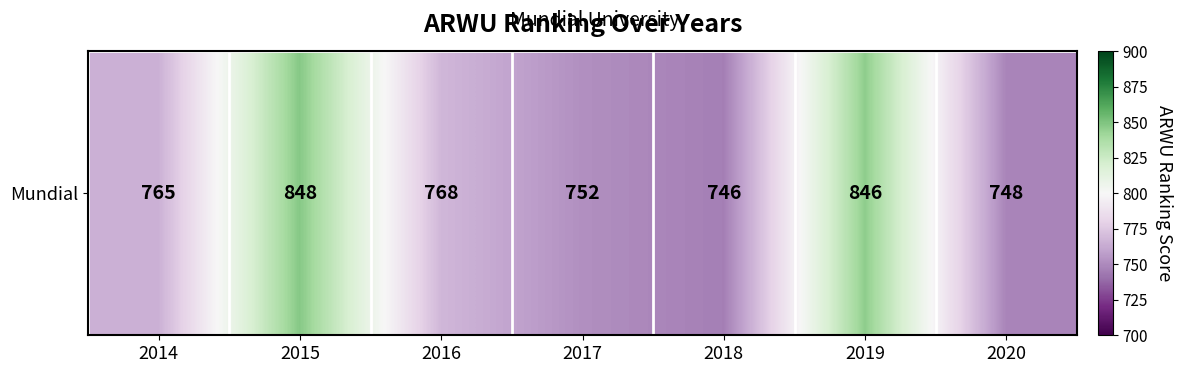

Approximately how many times larger is the value at 2016 compared to 2018?

1.0